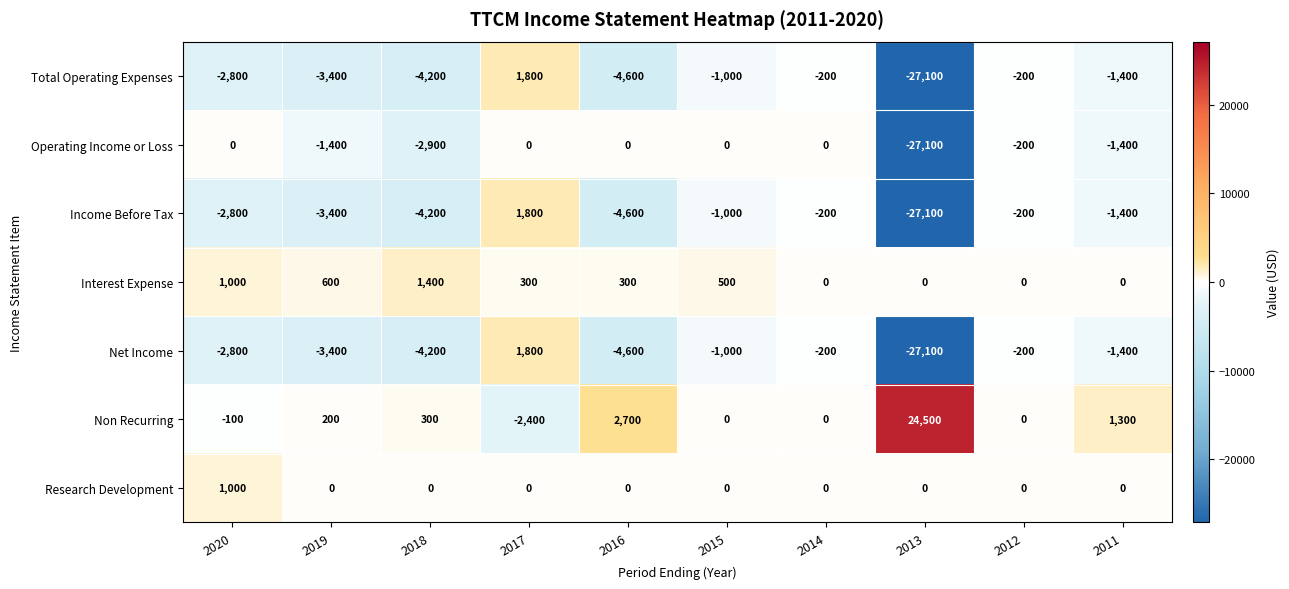

How many positive values does the Interest Expense series have?

6